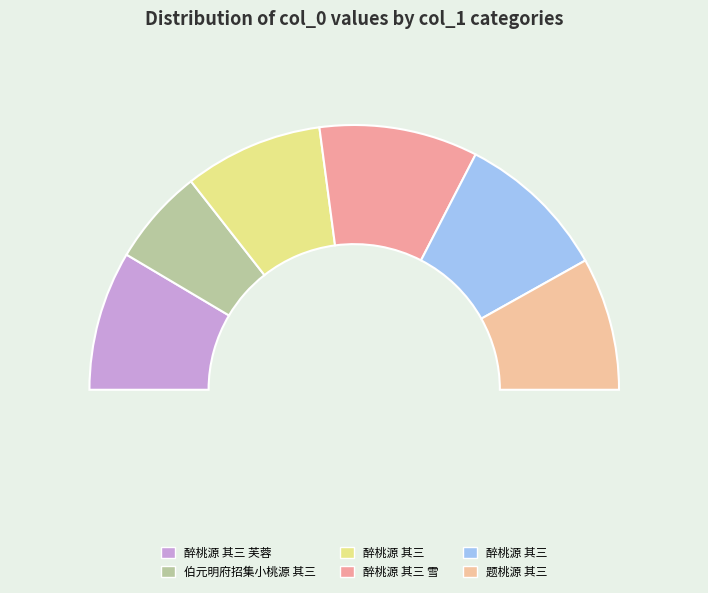

To the nearest percent, what is the difference between the largest and smallest slice percentages?

8%